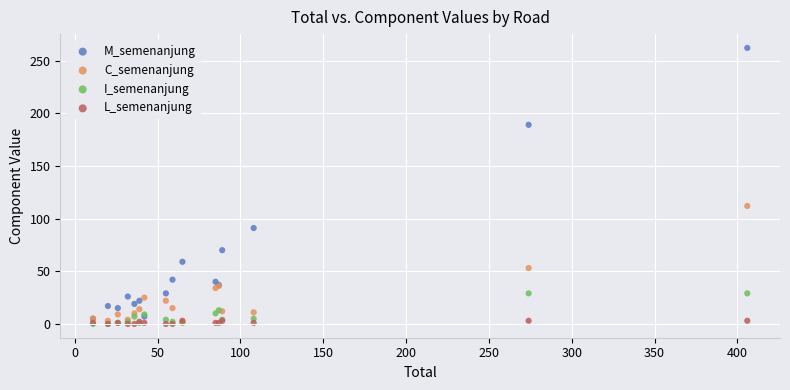

In the M_semenanjung series, what Y value is closest to 133?

91